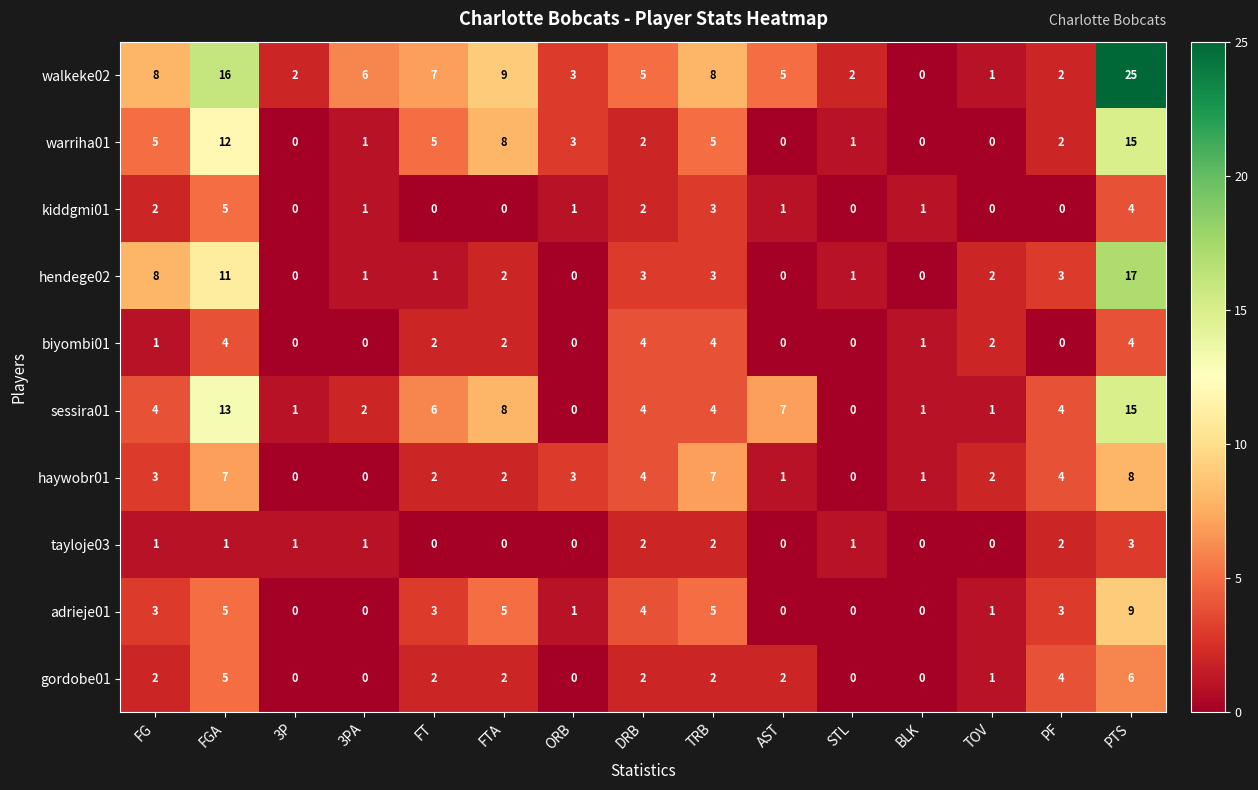

Read the haywobr01 value at TRB.

7